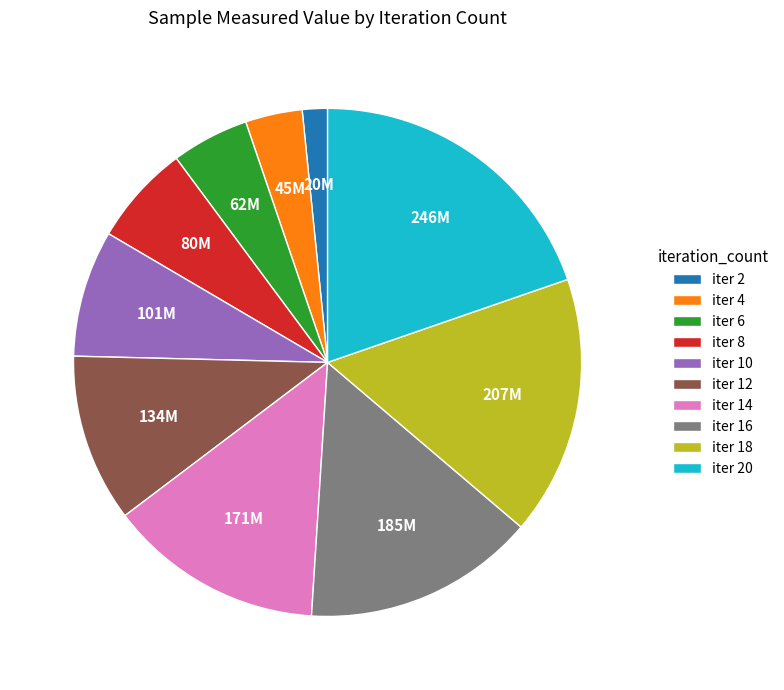

Is there a majority slice in this chart?

No